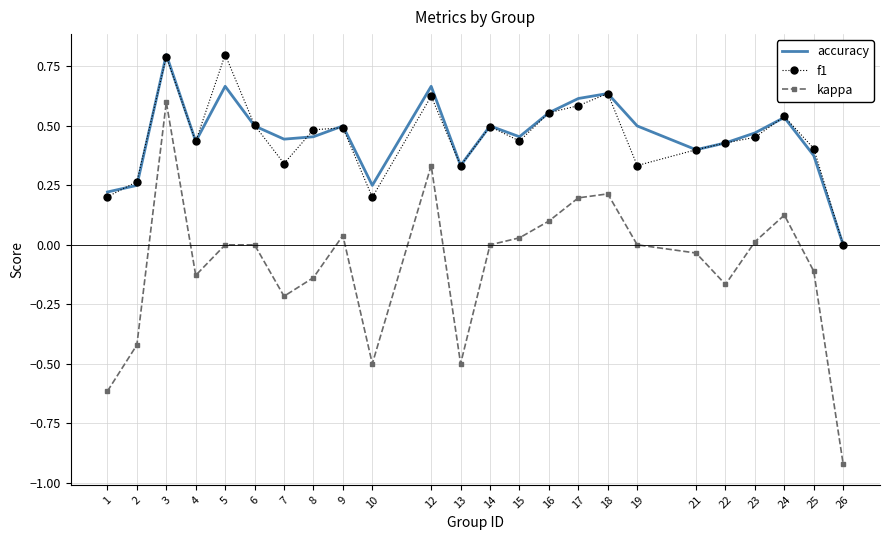

True or false: accuracy and kappa cross at least once.

False